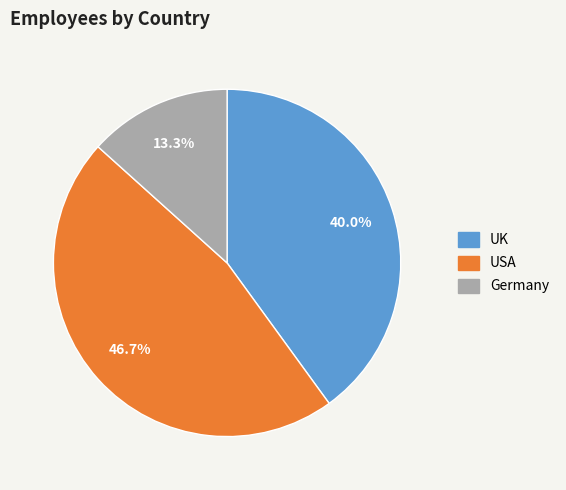

The UK slice represents 40% of the pie. True or false?

True